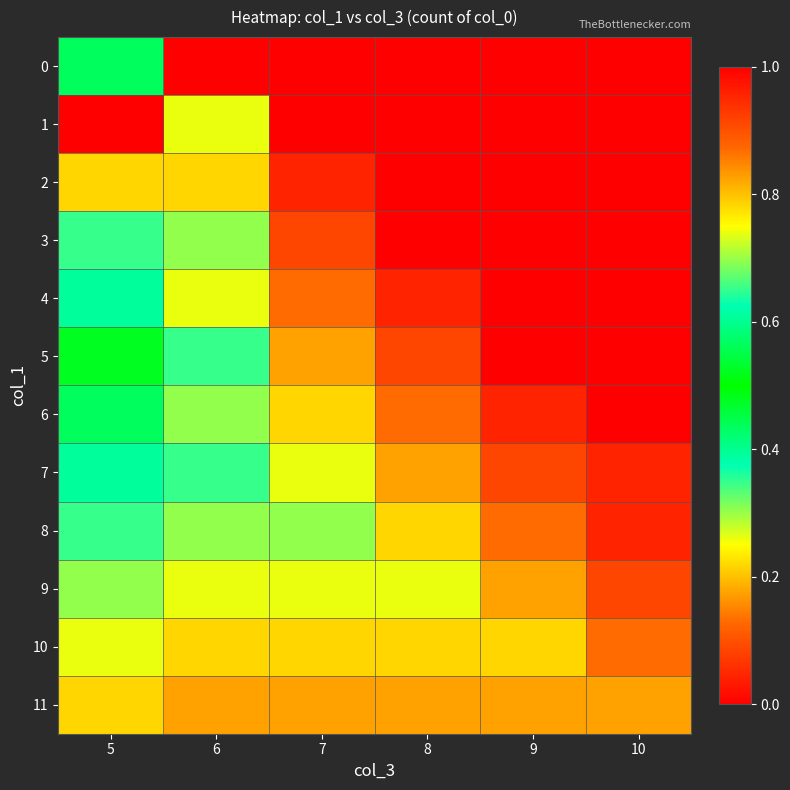

What is the total value across all series at 9?

0.8